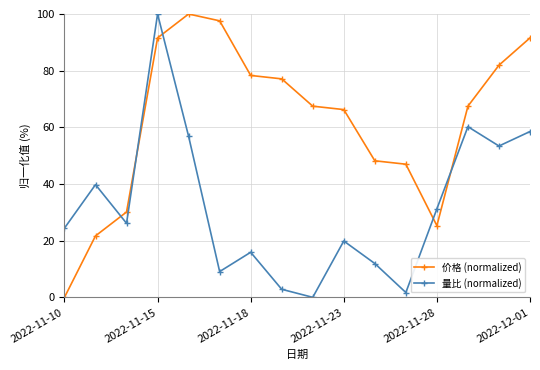

What is the maximum value shown in the chart?

100.0